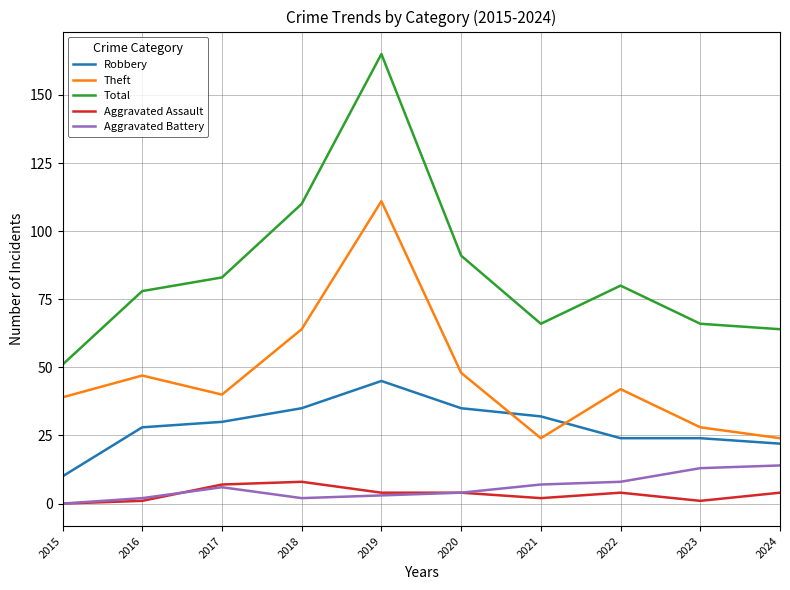

Reading left to right, transcribe all the data shown in this chart.

Robbery: 10	28	30	35	45	35	32	24	24	22
Theft: 39	47	40	64	111	48	24	42	28	24
Total: 51	78	83	110	165	91	66	80	66	64
Aggravated Assault: 0	1	7	8	4	4	2	4	1	4
Aggravated Battery: 0	2	6	2	3	4	7	8	13	14